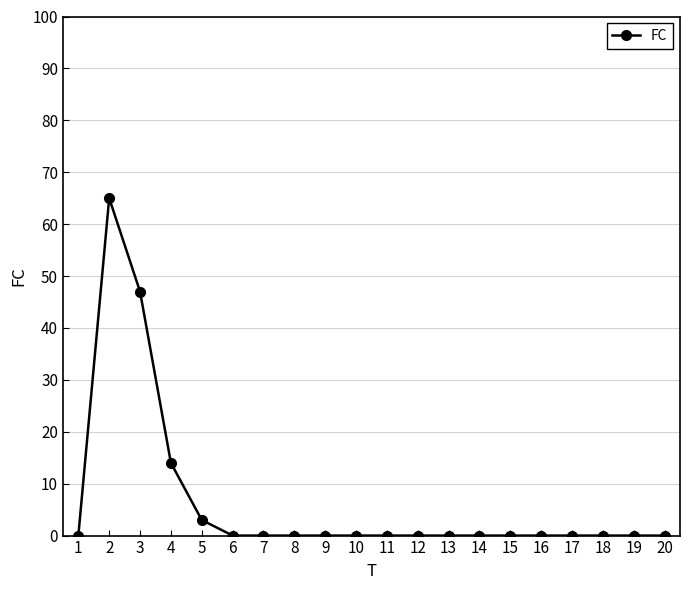

How many lines are shown in the chart?

1